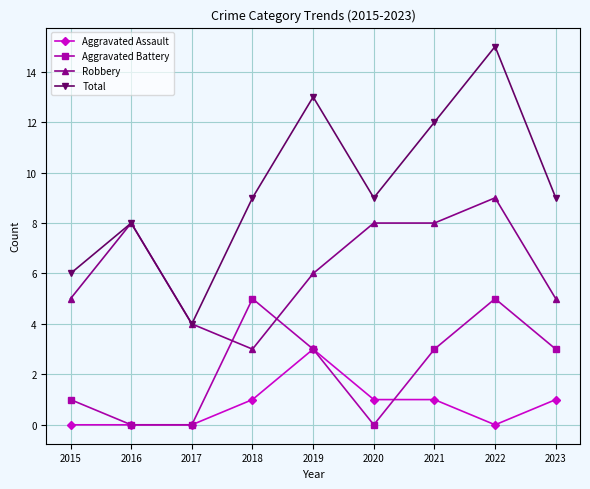

Which series ends up on top after the final intersection of Aggravated Assault and Aggravated Battery?

Aggravated Battery